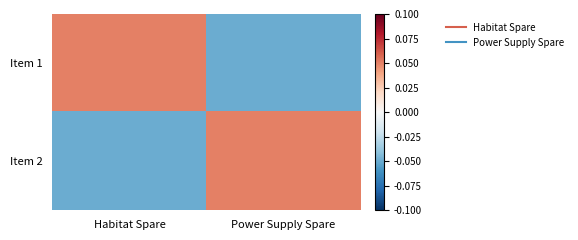

Rank the series at Habitat Spare from lowest to highest value.

Item 2, Item 1